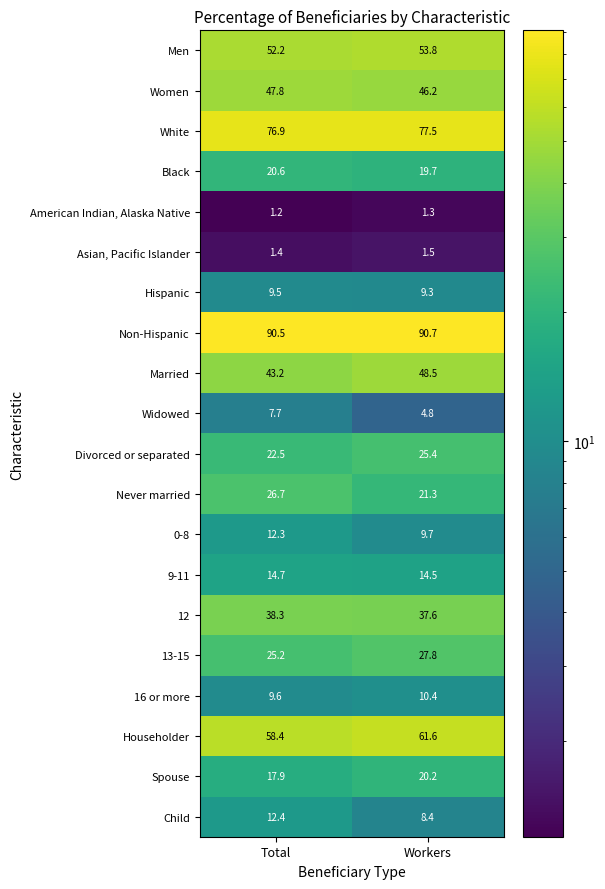

At which category is the sum across all series the highest?

Workers